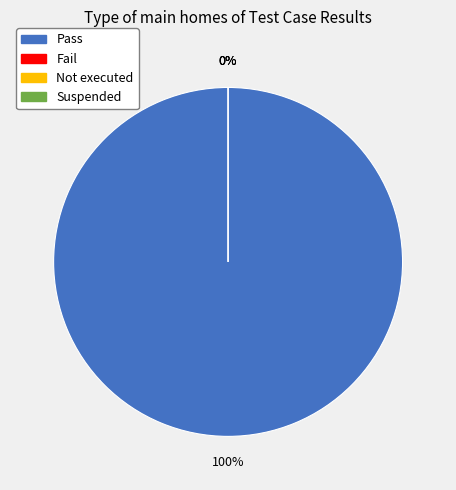

Is there any slice that represents more than half of the pie?

Yes